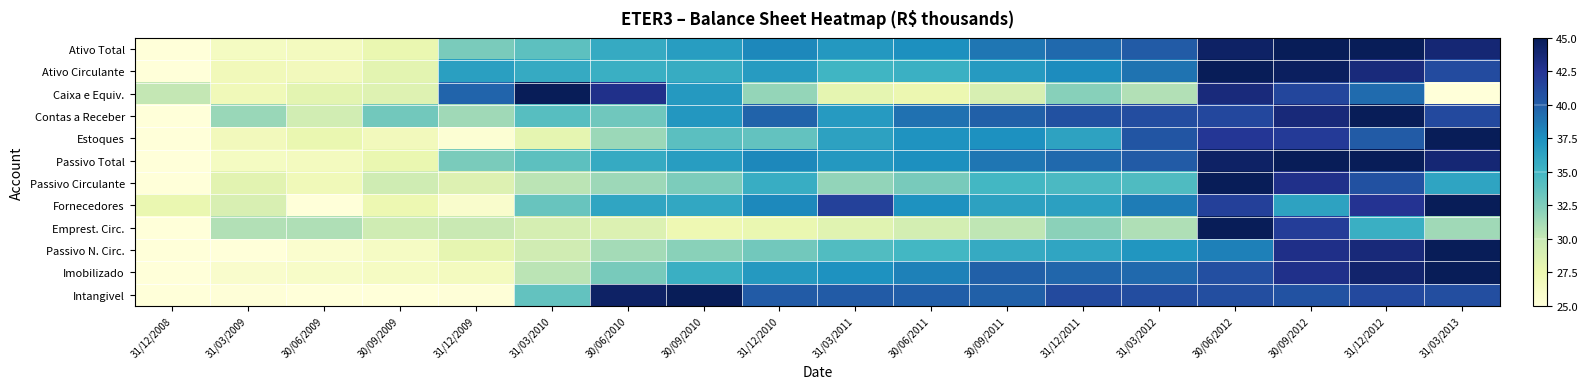

At which category is the sum across all series the highest?

30/06/2012